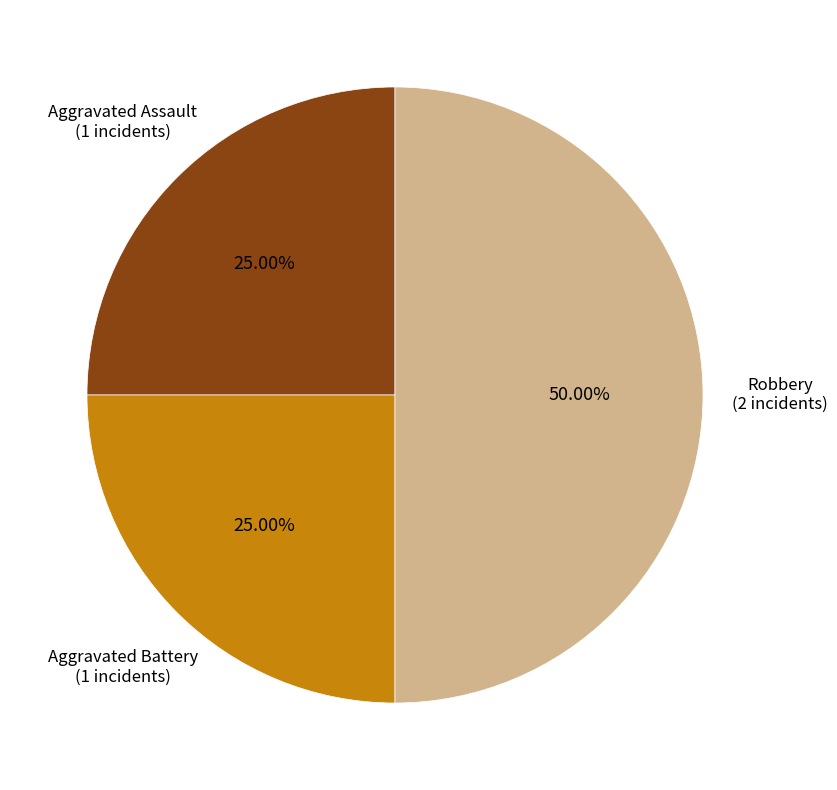

Which has a higher value, Robbery or Aggravated Battery?

Robbery